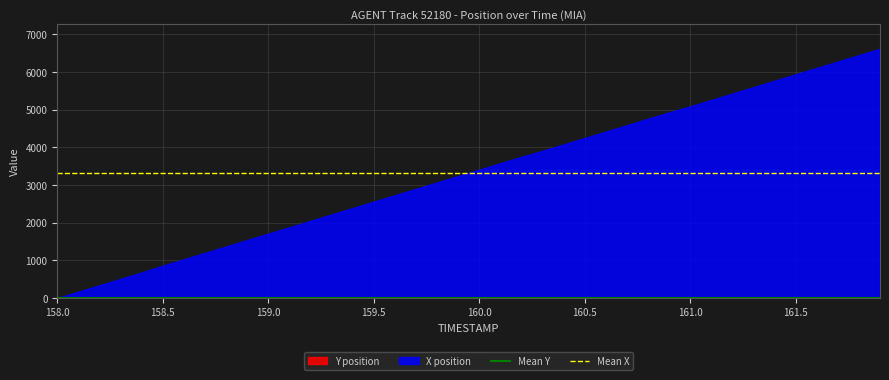

What is the highest value of the Mean Y series?

11.9